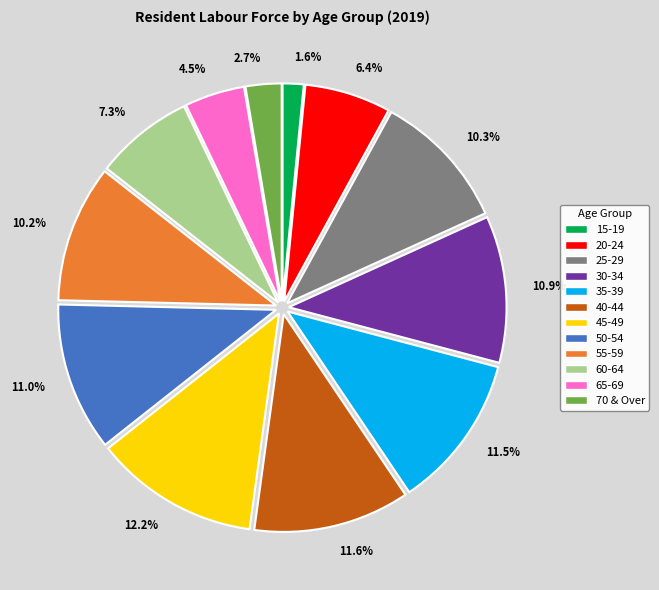

Which has a higher value, 11.0% or 4.5%?

11.0%